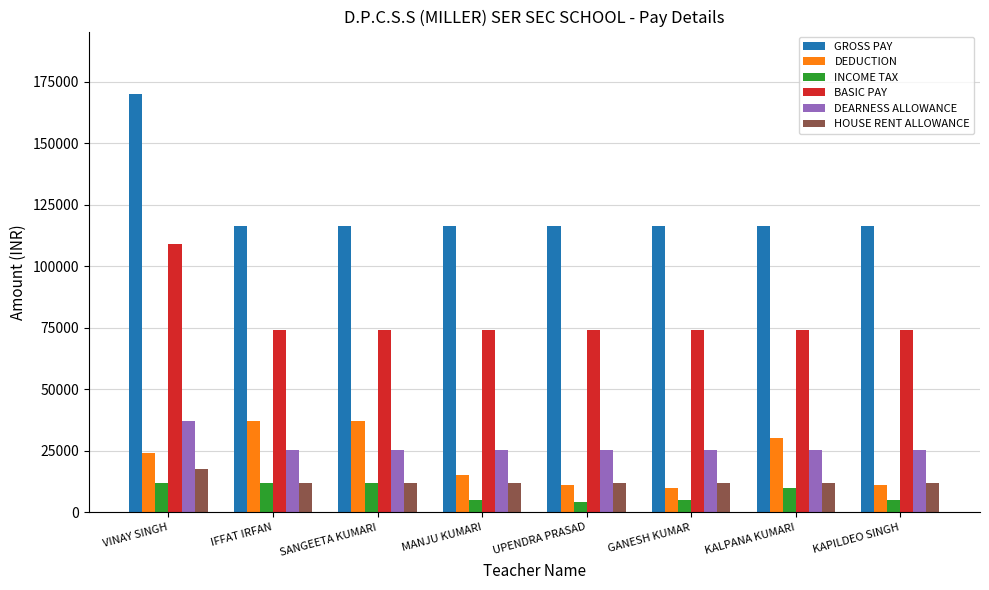

How many bars are there in total?

48